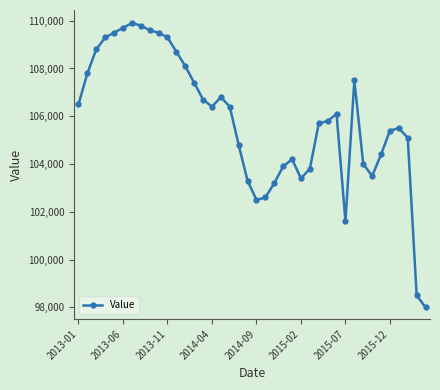

What is the average value?

105825